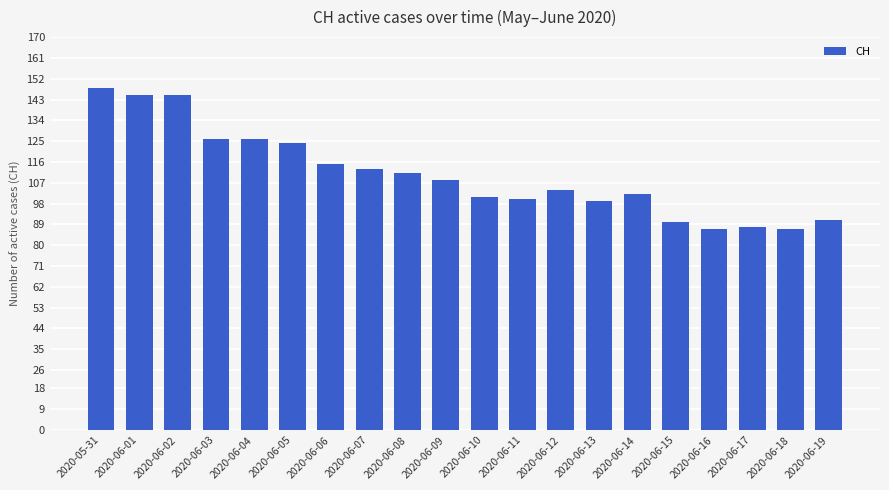

Reading left to right, extract all data points from this chart.

148	145	145	126	126	124	115	113	111	108	101	100	104	99	102	90	87	88	87	91